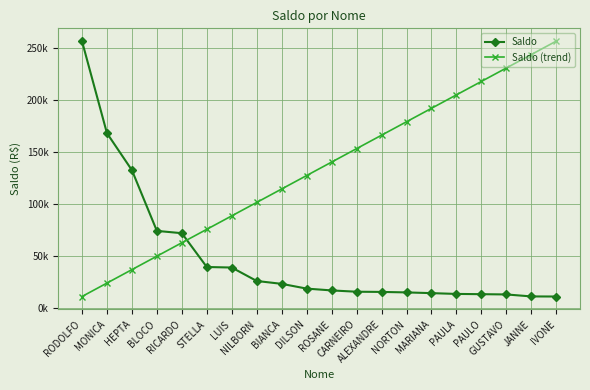

What are all the series names shown in the legend?

Saldo, Saldo (trend)